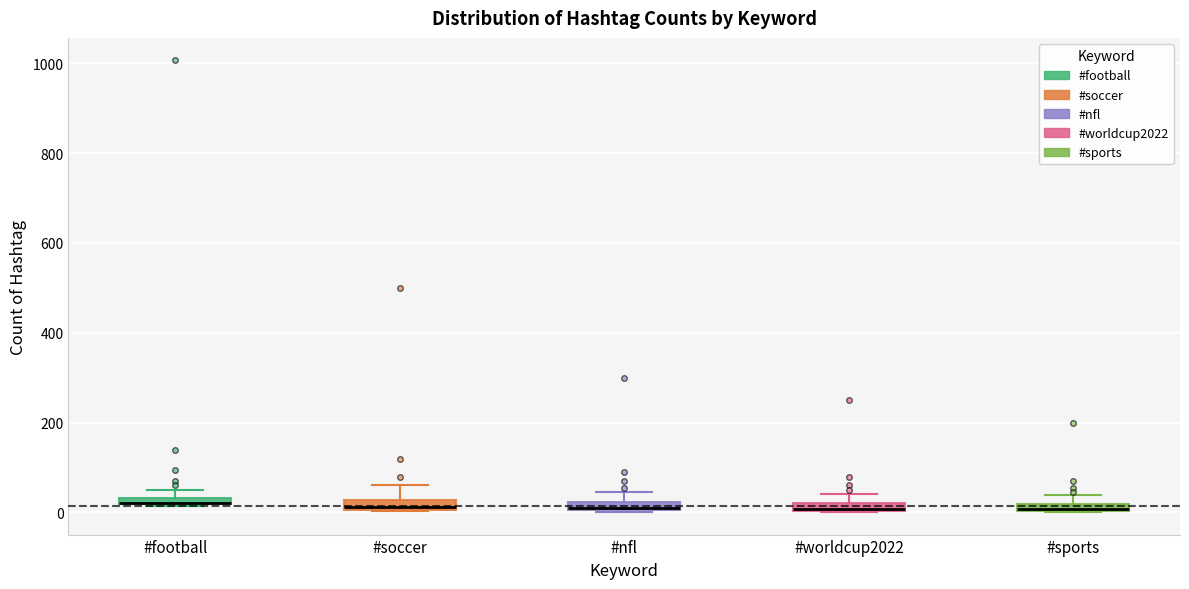

Where is the upper edge of the box for #sports on the y-axis? The values are not printed on the chart, so give them approximately, as read against the axis.

20